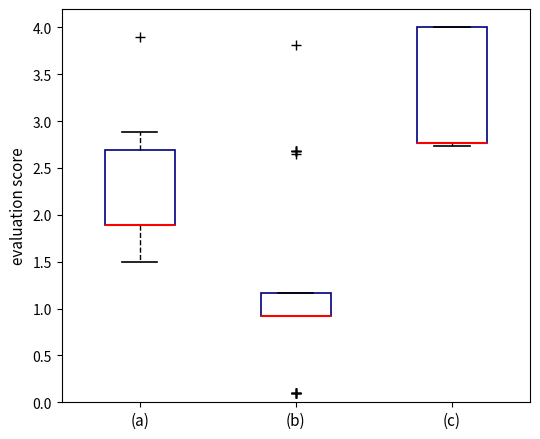

Where is the lower edge of the box for (b) on the y-axis? The values are not printed on the chart, so give them approximately, as read against the axis.

0.90